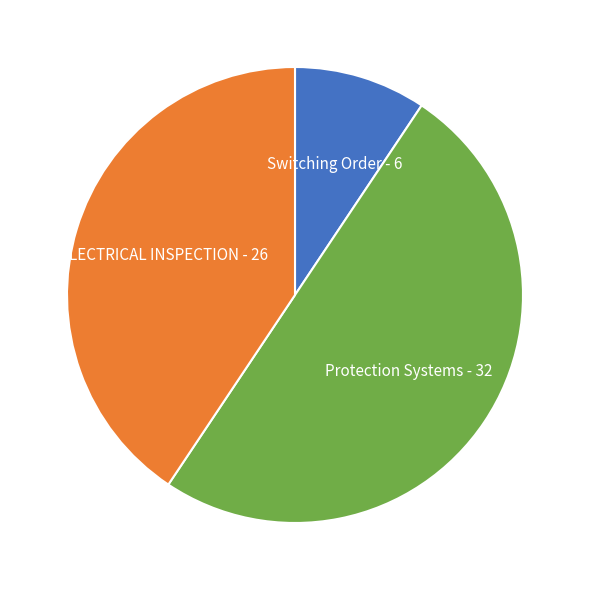

Count the number of slices in the pie.

3